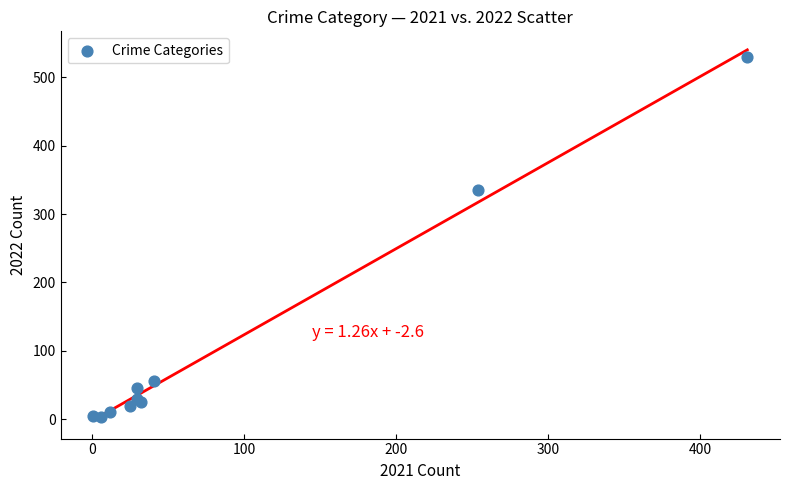

What Y value in the scatter plot is closest to 266?

336